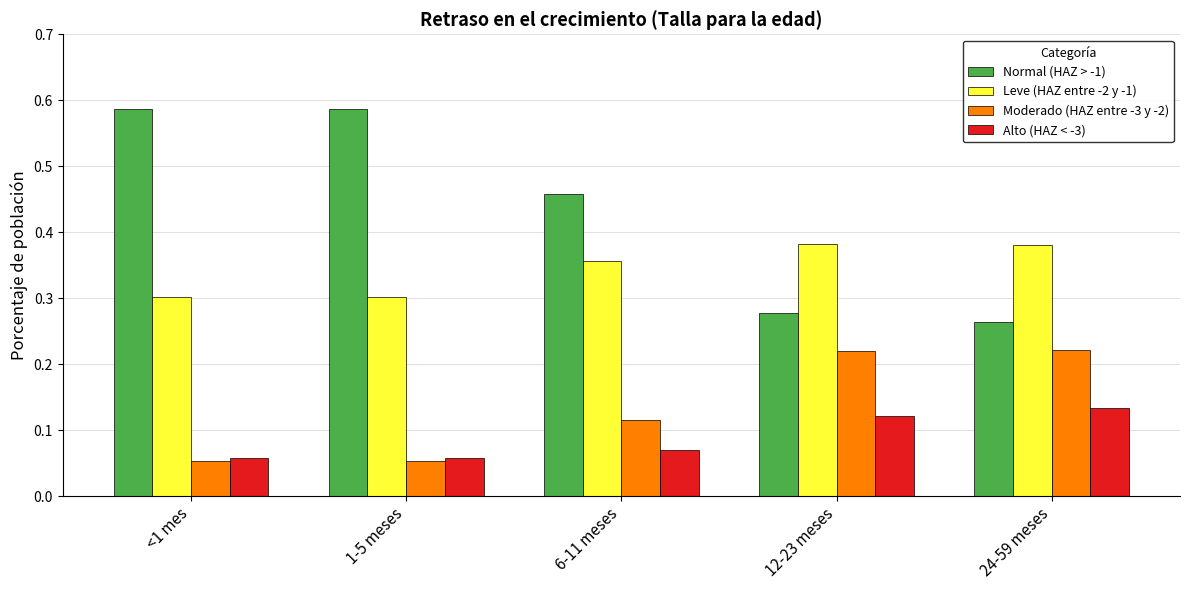

At 6-11 meses, list the series in order from largest to smallest.

Normal (HAZ > -1), Leve (HAZ entre -2 y -1), Moderado (HAZ entre -3 y -2), Alto (HAZ < -3)